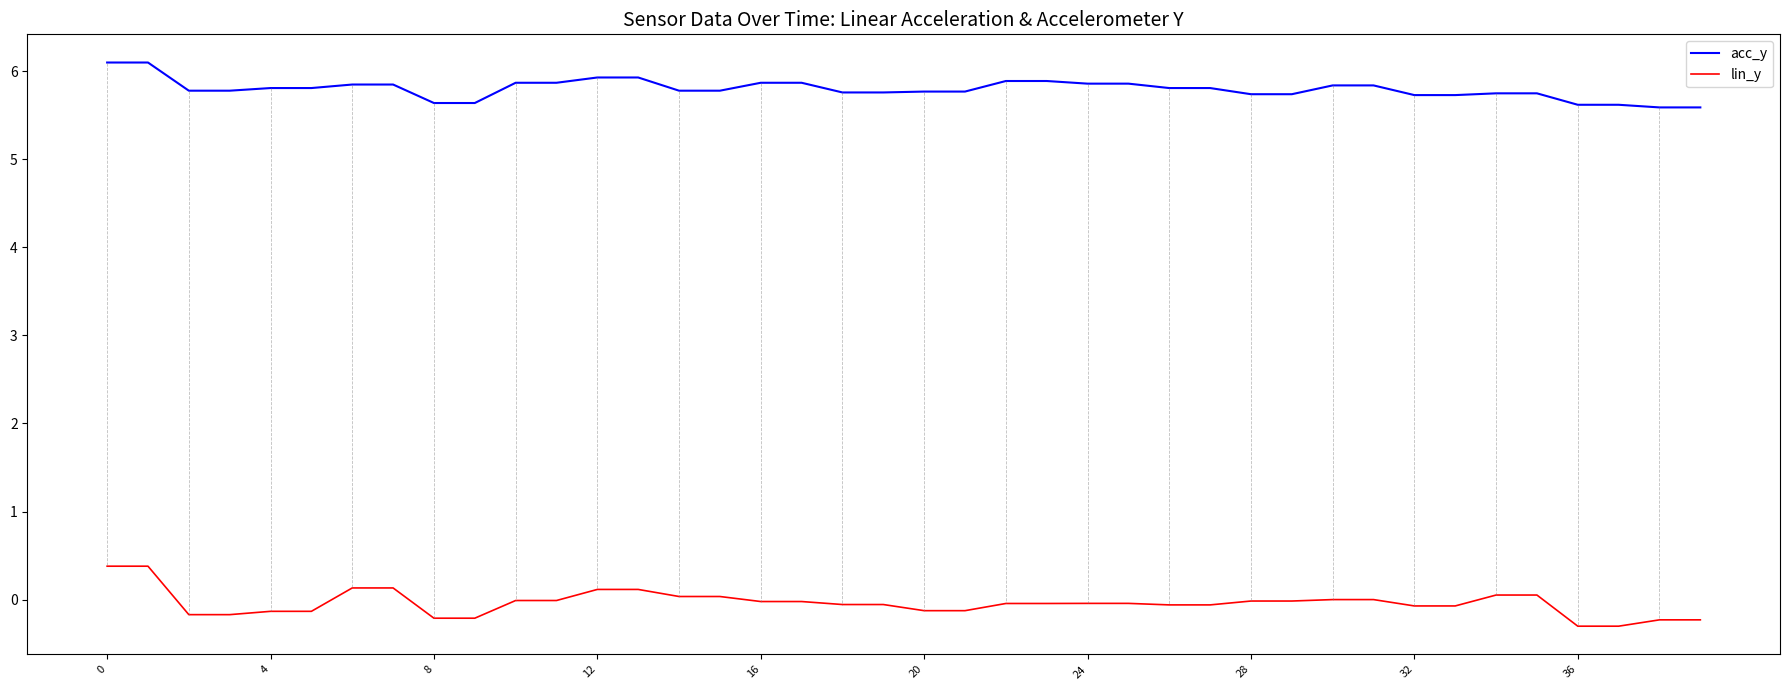

How many acc_y values are between 5 and 6?

38